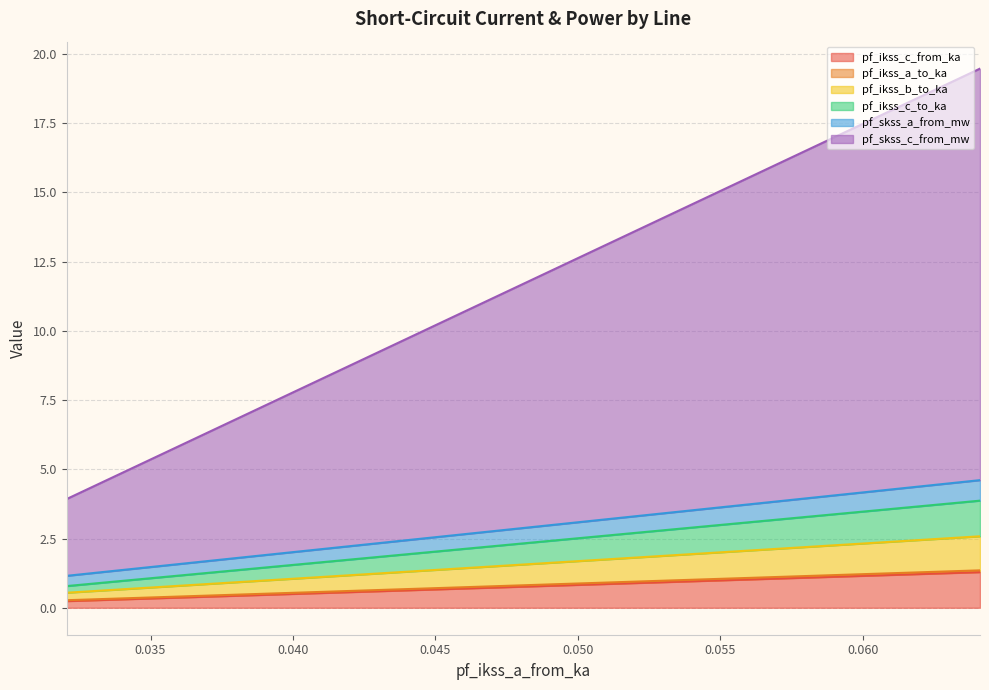

Between 0.03205599407015748 and 0.0320559940701574, which is larger?

0.0320559940701574